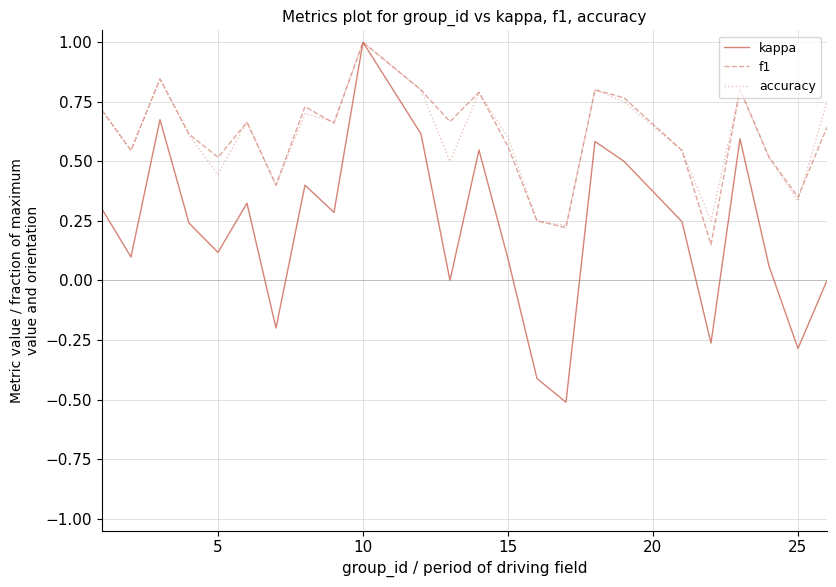

Does the chart display data point markers on the line(s)?

No